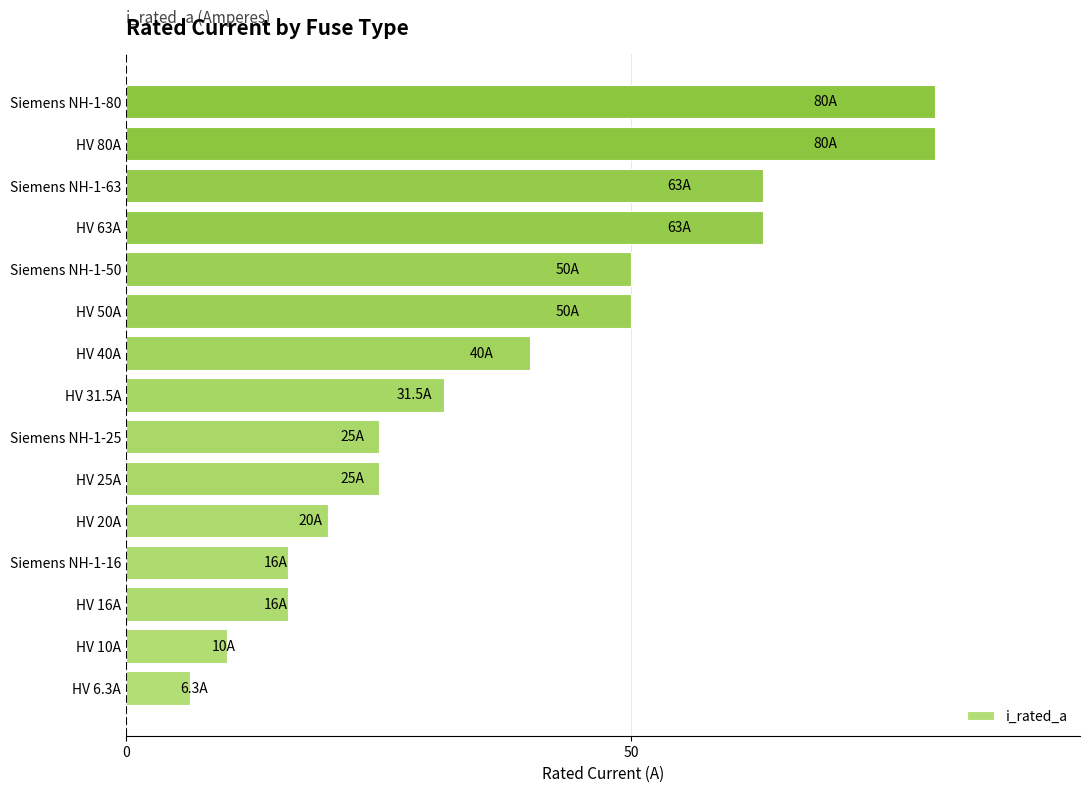

At which category does the chart reach its minimum across all series?

HV 6.3A